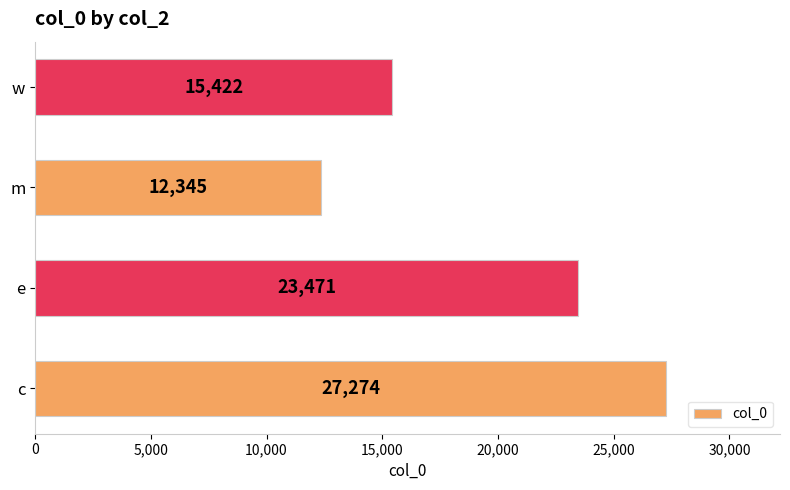

How many values are between 15422 and 27274?

3